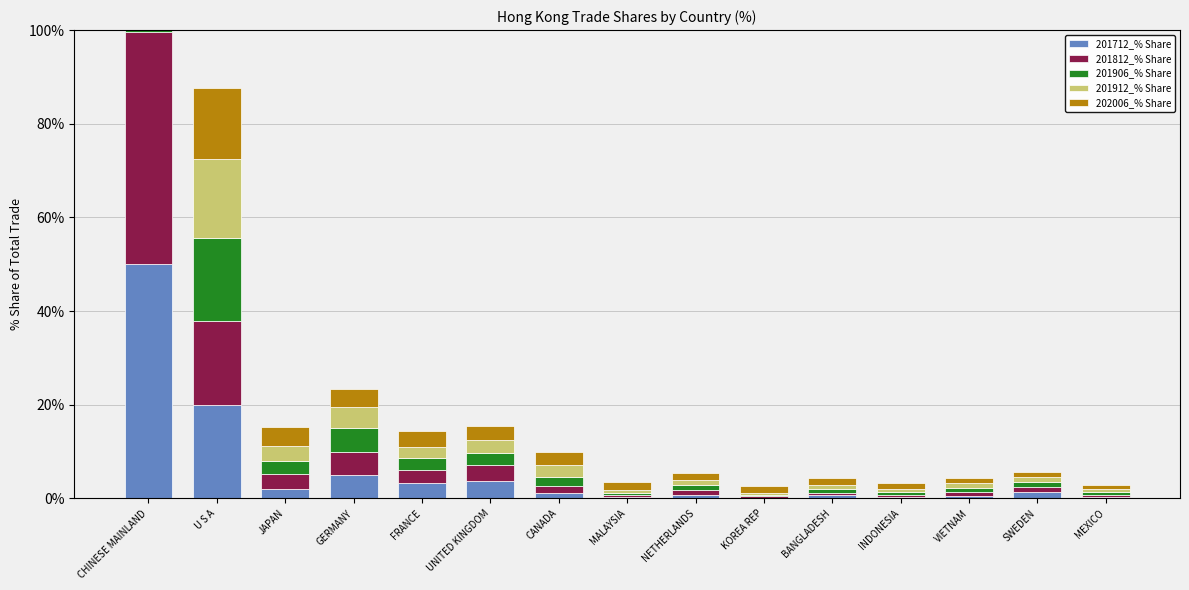

Reading left to right, extract all data points from this chart.

201712_% Share: CHINESE MAINLAND=50.1	U S A=19.9	JAPAN=2.0	GERMANY=5.1	FRANCE=3.3	UNITED KINGDOM=3.8	CANADA=1.3	MALAYSIA=0.3	NETHERLANDS=0.8	KOREA REP=0.2	BANGLADESH=0.7	INDONESIA=0.4	VIETNAM=0.5	SWEDEN=1.3	MEXICO=0.2
201812_% Share: CHINESE MAINLAND=49.6	U S A=17.9	JAPAN=3.1	GERMANY=4.9	FRANCE=2.8	UNITED KINGDOM=3.4	CANADA=1.4	MALAYSIA=0.4	NETHERLANDS=1.0	KOREA REP=0.3	BANGLADESH=0.6	INDONESIA=0.3	VIETNAM=0.8	SWEDEN=1.1	MEXICO=0.5
201906_% Share: CHINESE MAINLAND=50.2	U S A=17.9	JAPAN=2.9	GERMANY=5.0	FRANCE=2.4	UNITED KINGDOM=2.6	CANADA=2.0	MALAYSIA=0.4	NETHERLANDS=1.0	KOREA REP=0.3	BANGLADESH=0.8	INDONESIA=0.6	VIETNAM=0.9	SWEDEN=1.0	MEXICO=0.6
201912_% Share: CHINESE MAINLAND=50.0	U S A=16.8	JAPAN=3.1	GERMANY=4.5	FRANCE=2.4	UNITED KINGDOM=2.8	CANADA=2.5	MALAYSIA=0.7	NETHERLANDS=1.1	KOREA REP=0.4	BANGLADESH=0.8	INDONESIA=0.8	VIETNAM=1.0	SWEDEN=1.1	MEXICO=0.7
202006_% Share: CHINESE MAINLAND=45.5	U S A=15.3	JAPAN=4.0	GERMANY=3.9	FRANCE=3.5	UNITED KINGDOM=2.9	CANADA=2.7	MALAYSIA=1.7	NETHERLANDS=1.5	KOREA REP=1.5	BANGLADESH=1.4	INDONESIA=1.2	VIETNAM=1.1	SWEDEN=1.1	MEXICO=0.9